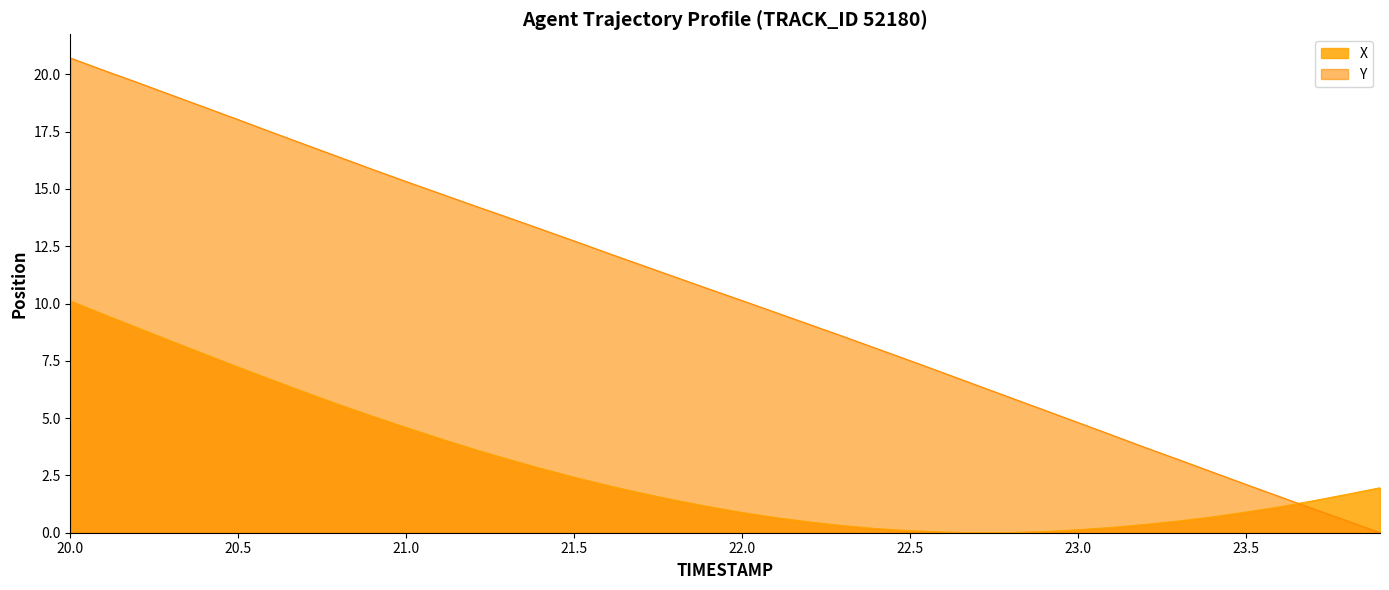

Reading right to left, transcribe all the data shown in this chart.

X: 2.0	1.7	1.4	1.1	0.9	0.7	0.5	0.4	0.2	0.1	0.1	0.0	0.0	0.0	0.1	0.2	0.3	0.5	0.7	0.9	1.1	1.4	1.7	2.1	2.4	2.8	3.2	3.7	4.1	4.6	5.1	5.6	6.1	6.7	7.2	7.8	8.4	8.9	9.5	10.1
Y: 0.0	0.5	1.0	1.6	2.1	2.6	3.2	3.7	4.3	4.8	5.3	5.9	6.4	7.0	7.5	8.0	8.6	9.1	9.6	10.1	10.6	11.2	11.7	12.2	12.7	13.2	13.8	14.3	14.8	15.3	15.8	16.4	16.9	17.5	18.0	18.6	19.1	19.6	20.2	20.7